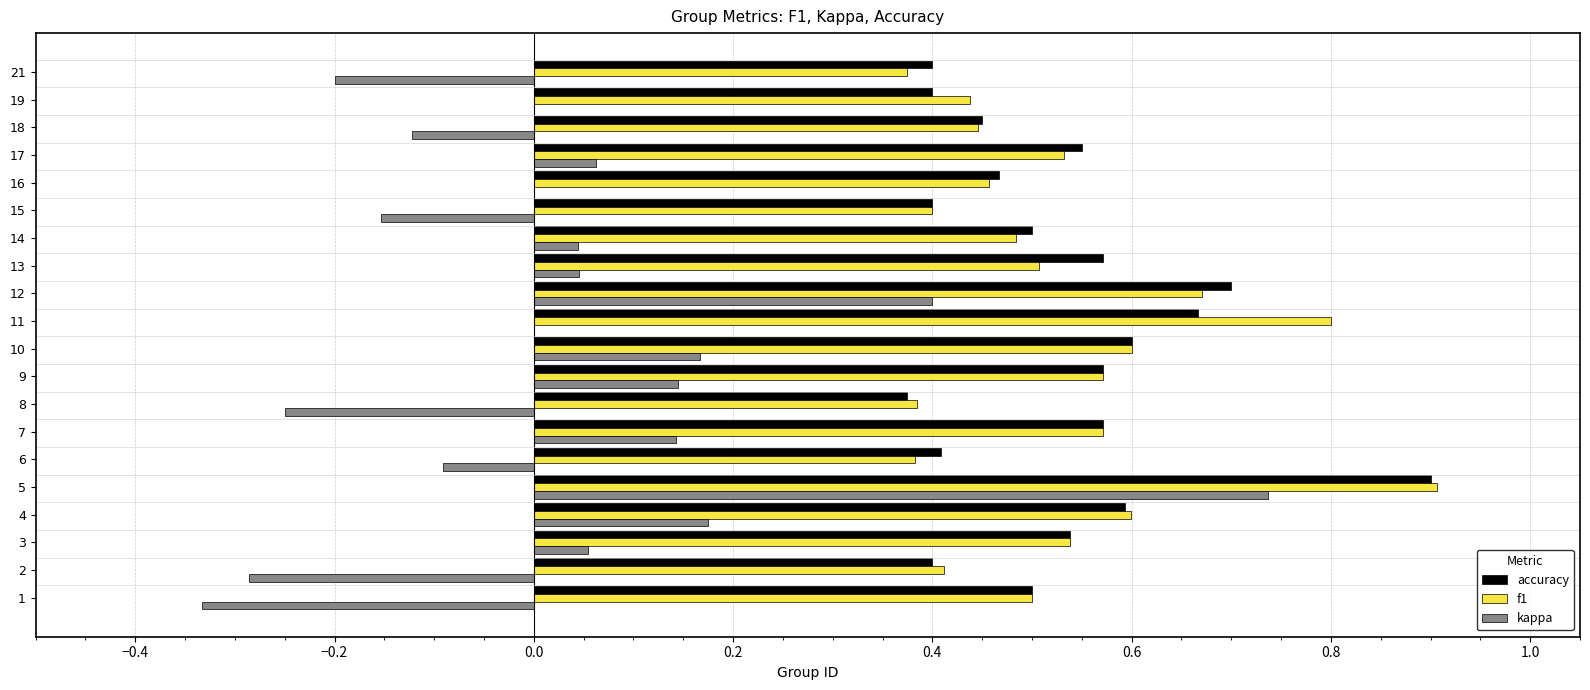

What is the sum of the f1 values at 9 and 16?

1.0